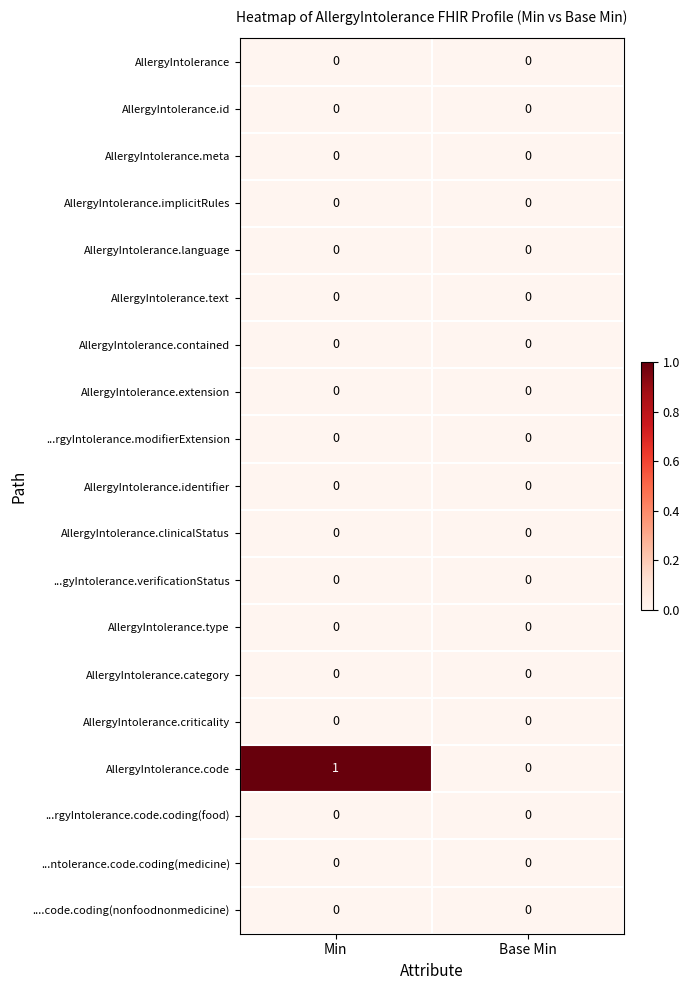

Which series changed the most between Min and Base Min?

AllergyIntolerance.code